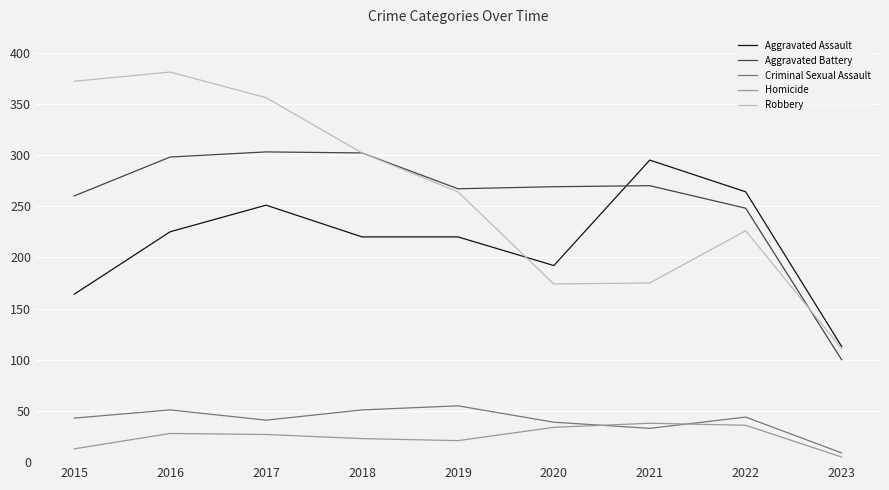

At 2016, list the series in order from largest to smallest.

Robbery, Aggravated Battery, Aggravated Assault, Criminal Sexual Assault, Homicide